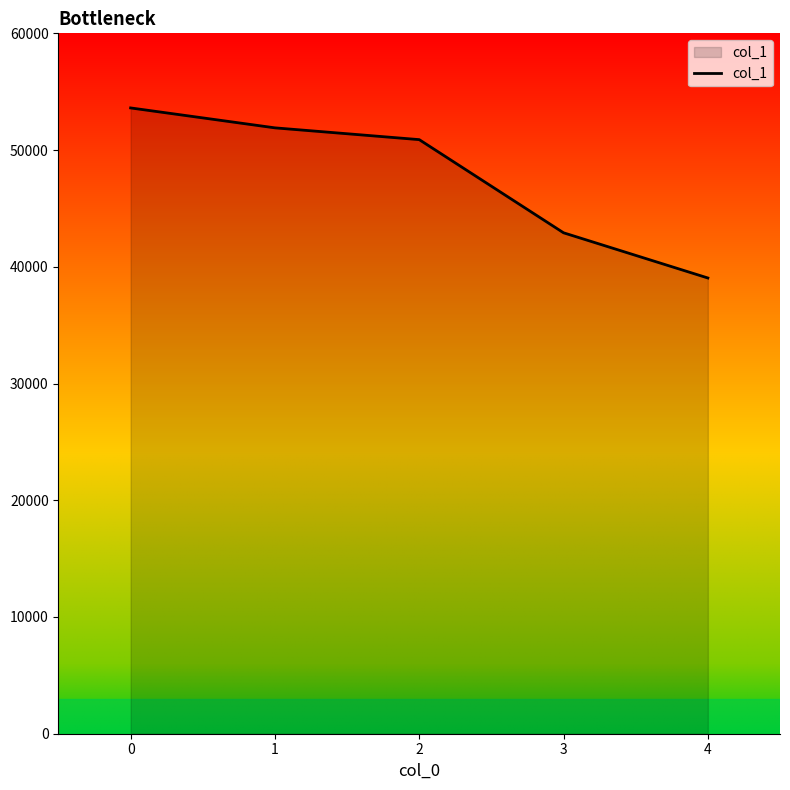

Between 3 and 2, which is larger?

2